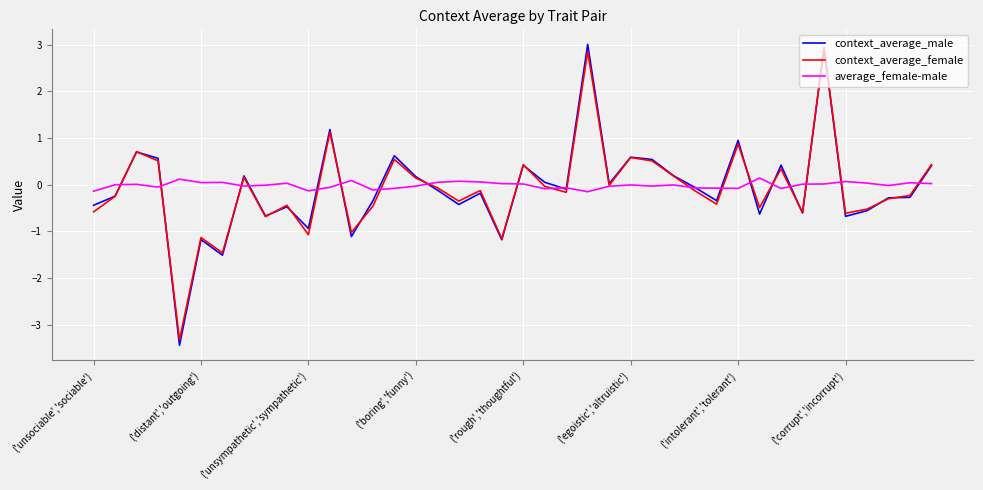

What is the maximum value for context_average_male?

3.0